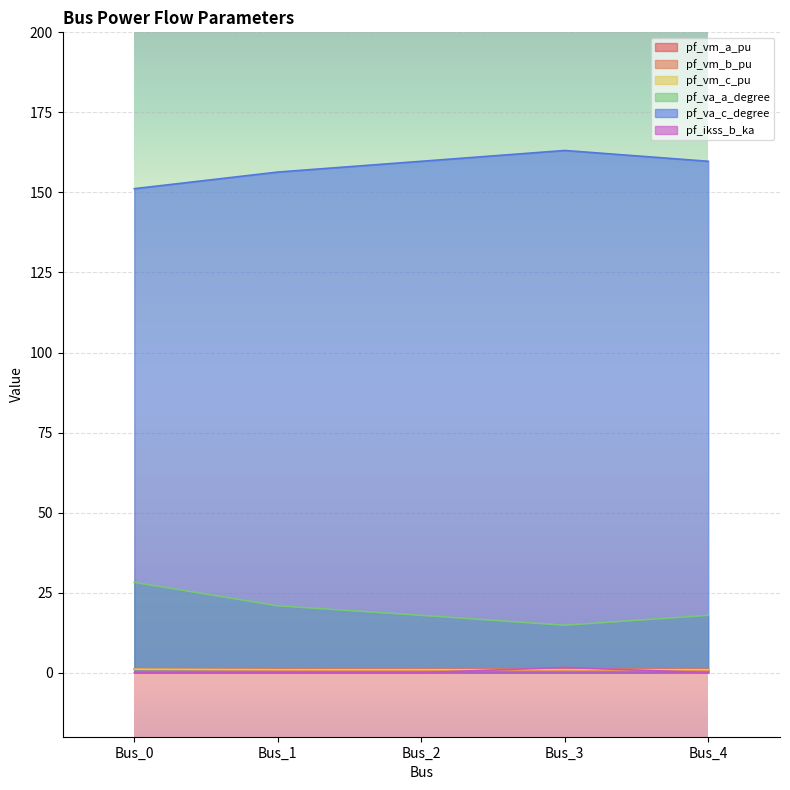

What are all the series names shown in the legend?

pf_vm_a_pu, pf_vm_b_pu, pf_vm_c_pu, pf_va_a_degree, pf_va_c_degree, pf_ikss_b_ka